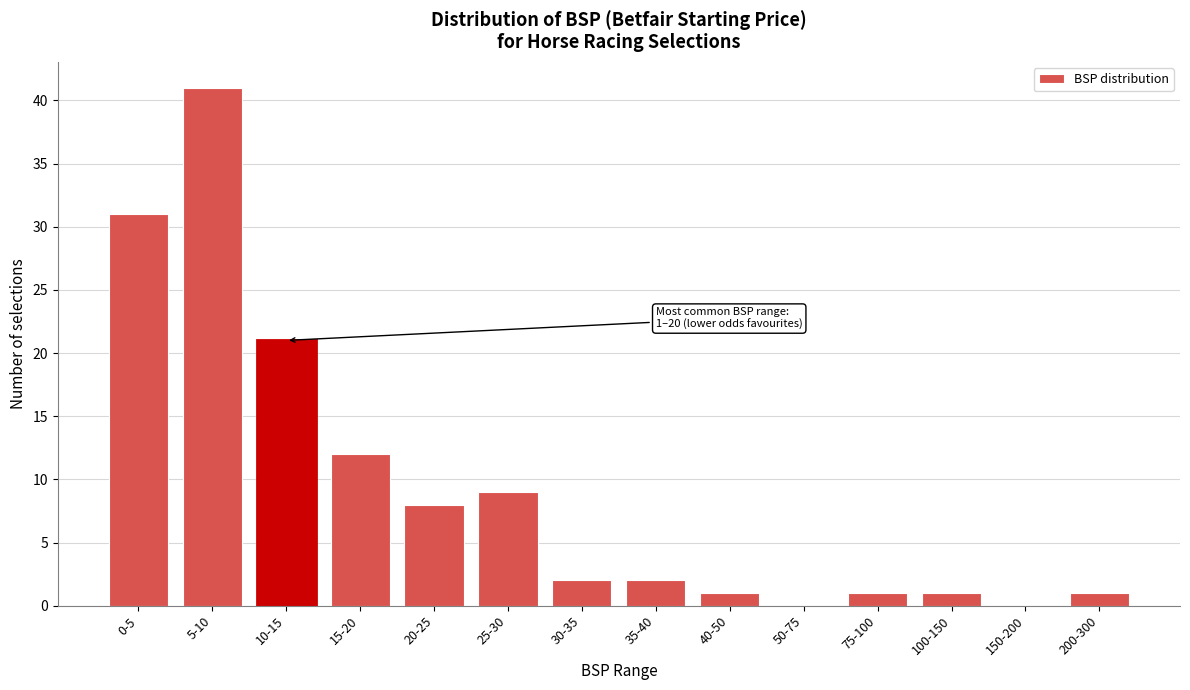

Reading right to left, transcribe all the data shown in this chart.

200-300=1	150-200=0	100-150=1	75-100=1	50-75=0	40-50=1	35-40=2	30-35=2	25-30=9	20-25=8	15-20=12	10-15=21	5-10=41	0-5=31